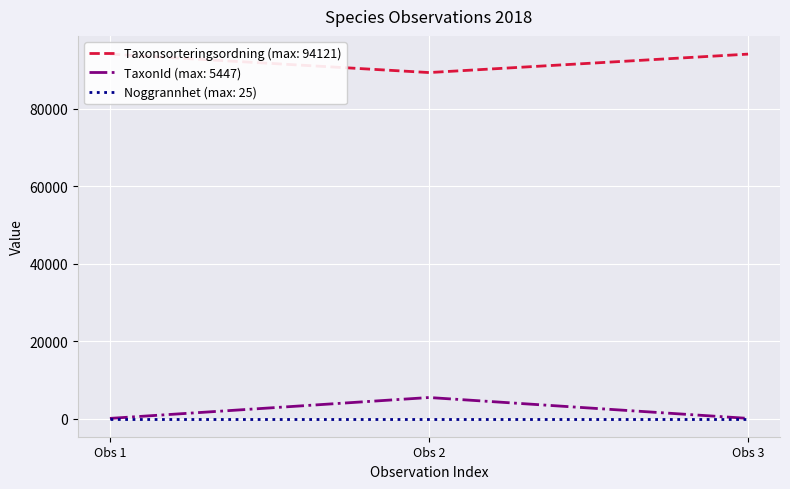

How many values in the Taxonsorteringsordning series are below 94121?

1